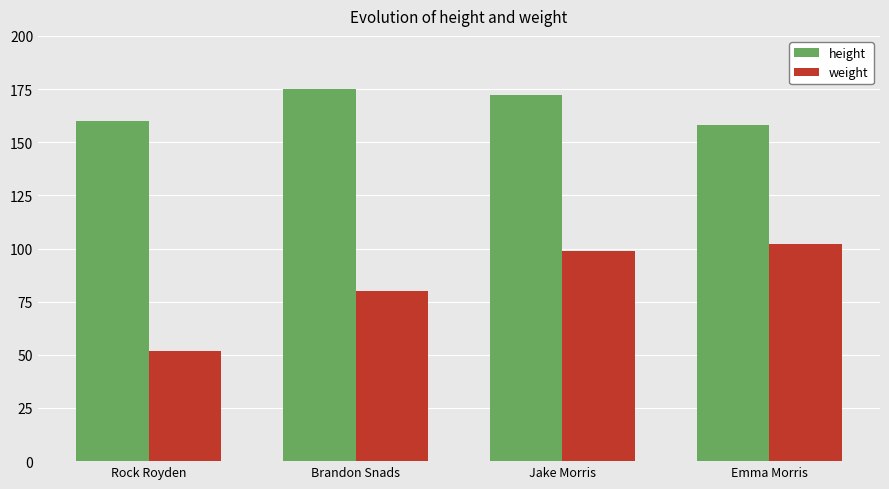

What is the label of the 2nd bar from the right?

Jake Morris